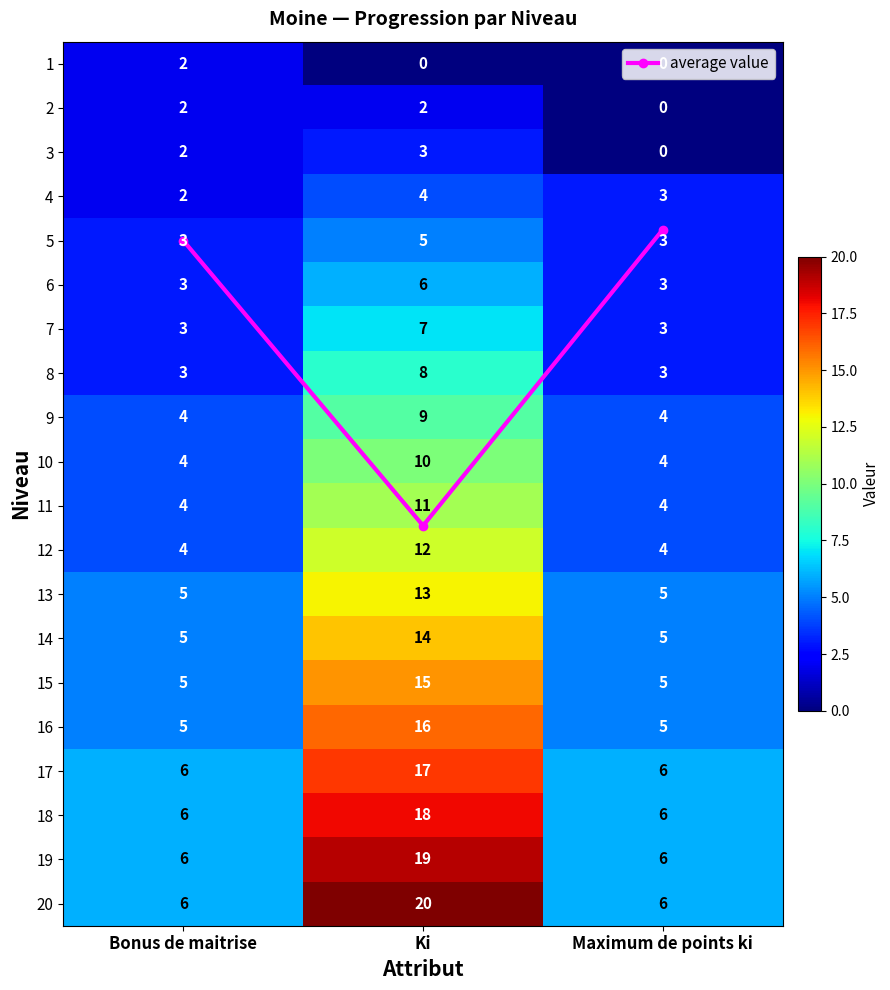

Which category has the highest value in the 6 series?

Ki